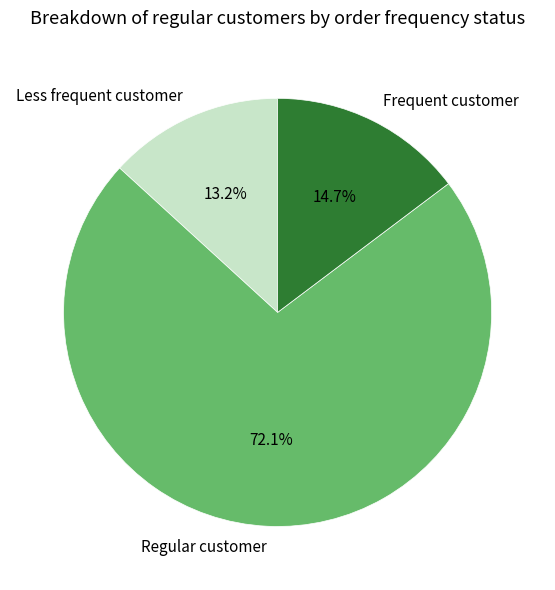

Which category accounts for the majority?

Regular customer